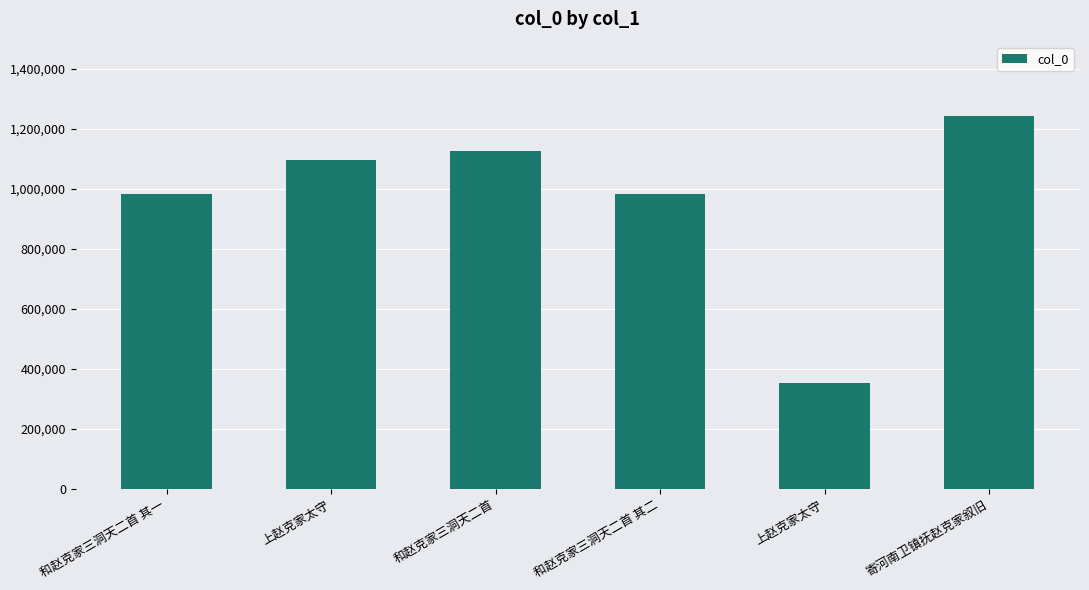

What is the difference between the second highest and second lowest values?

142159